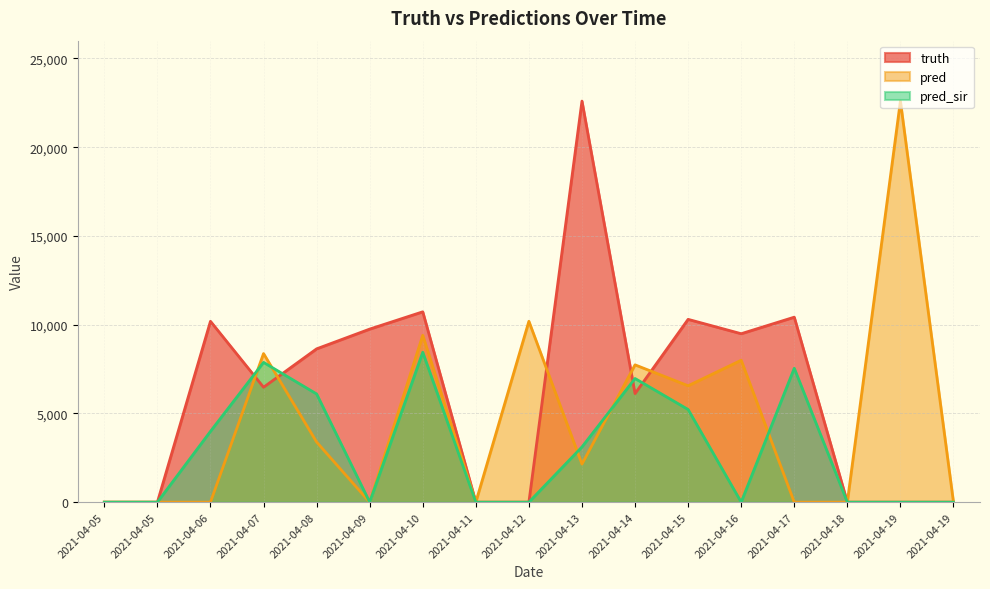

What is the difference between the pred values at 2021-04-08 and 2021-04-12?

6801